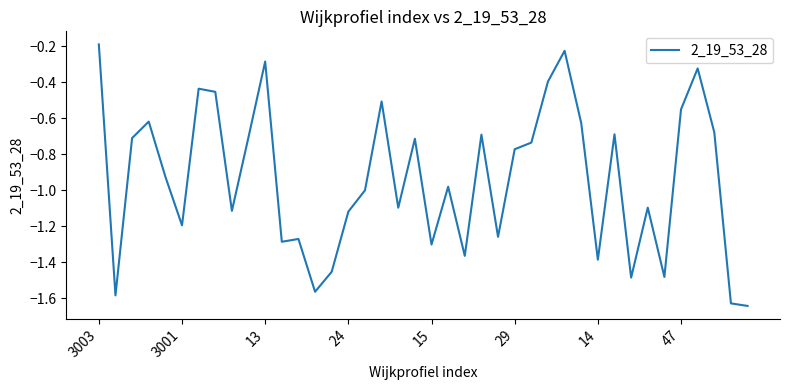

What is the minimum value shown in the chart?

-1.6